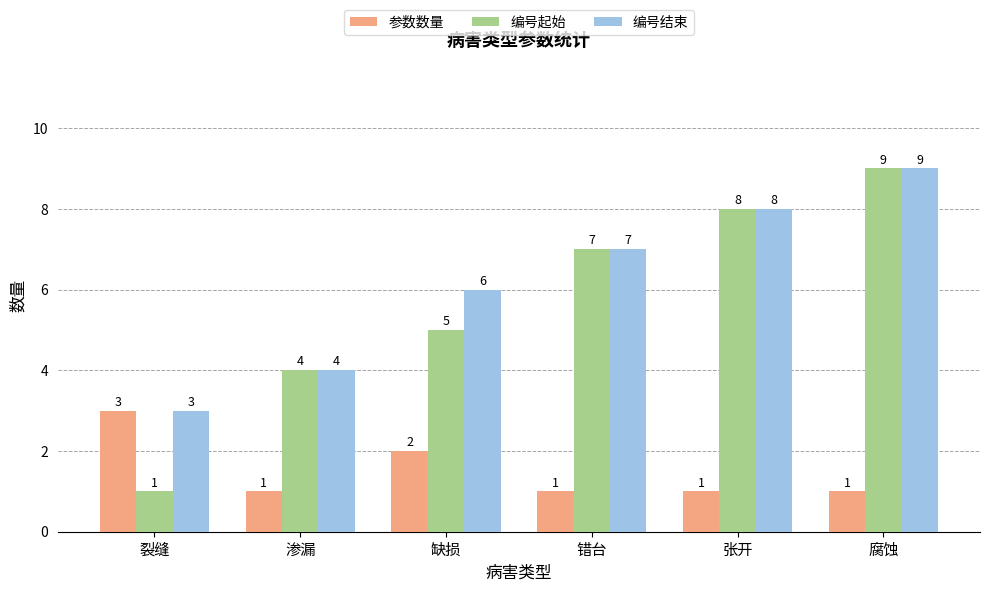

How many distinct data groups are displayed?

3